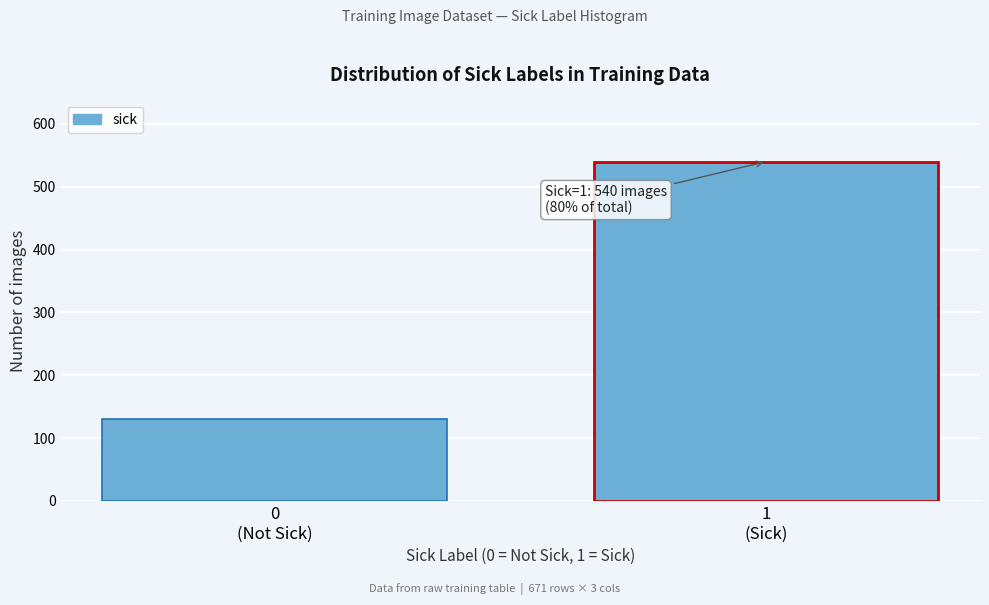

Reading left to right, extract all data points from this chart.

131	540